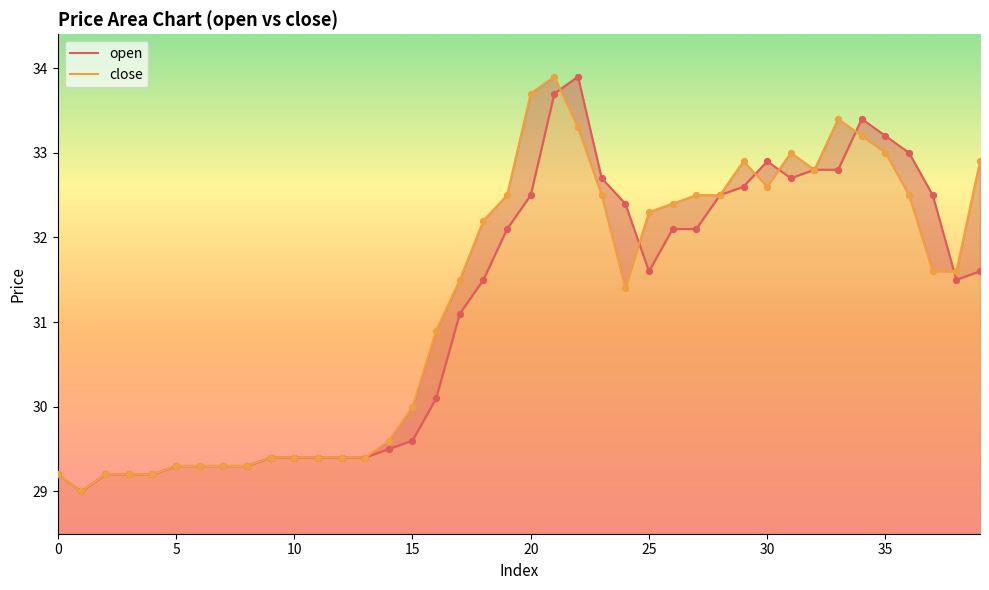

Which series has the largest total across all categories?

close